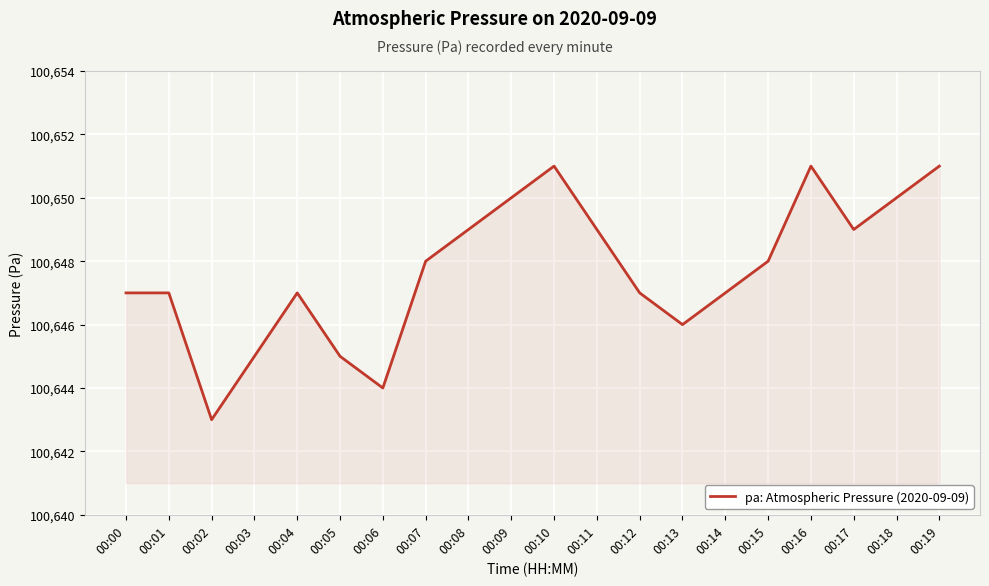

Does the chart have visible grid lines?

Yes